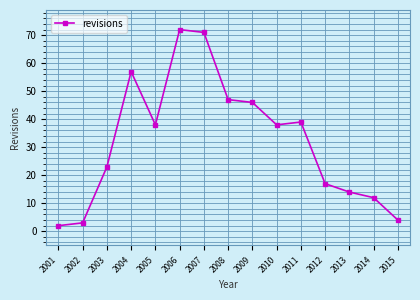

Which category has the lowest value across all series?

2001